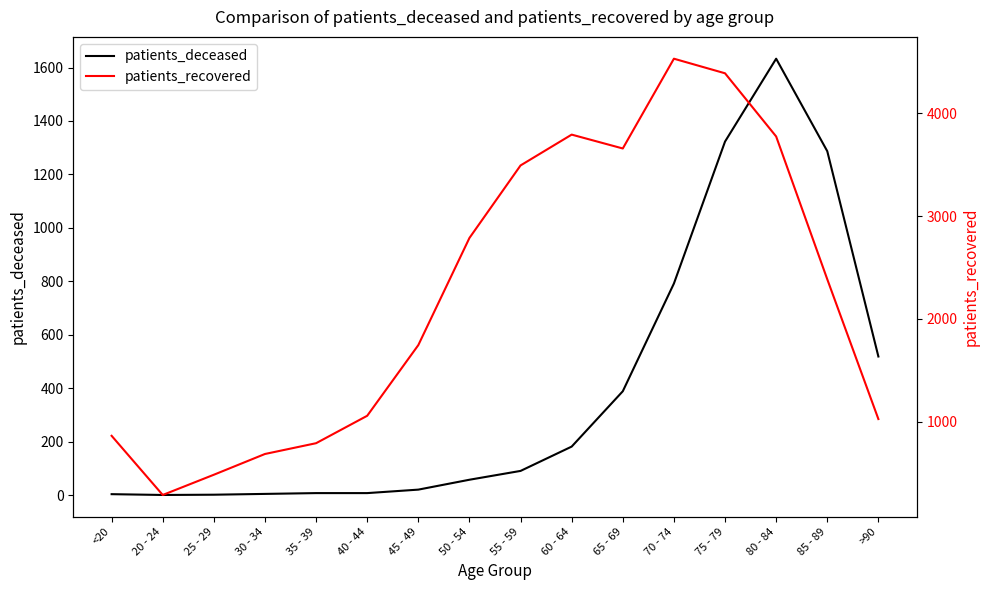

Rank the categories by patients_deceased value from lowest to highest.

20 - 24, 25 - 29, <20, 30 - 34, 35 - 39, 40 - 44, 45 - 49, 50 - 54, 55 - 59, 60 - 64, 65 - 69, >90, 70 - 74, 85 - 89, 75 - 79, 80 - 84